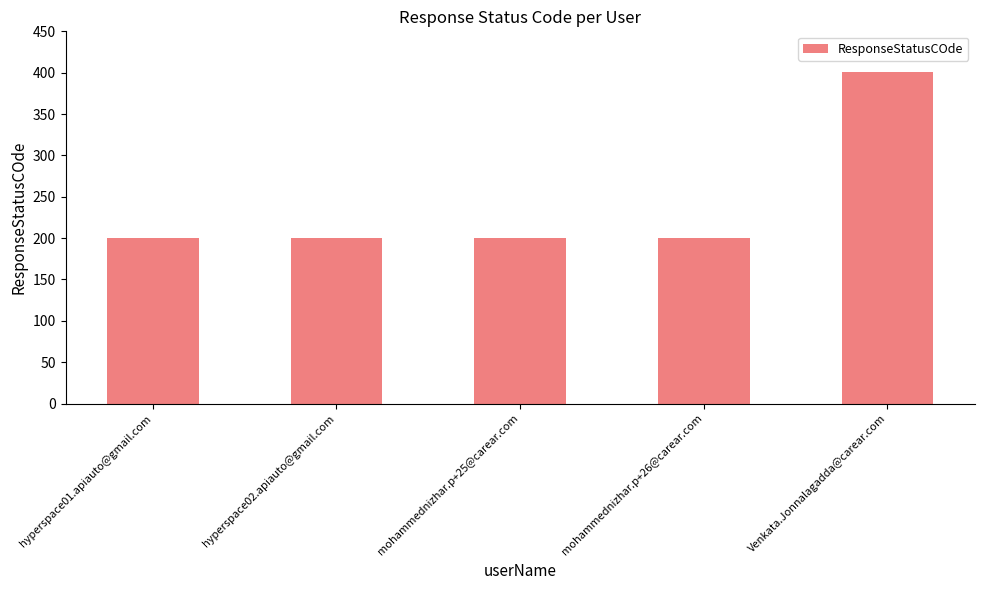

What is the ratio of the value at mohammednizhar.p+26@carear.com to the value at hyperspace01.apiauto@gmail.com?

1.0